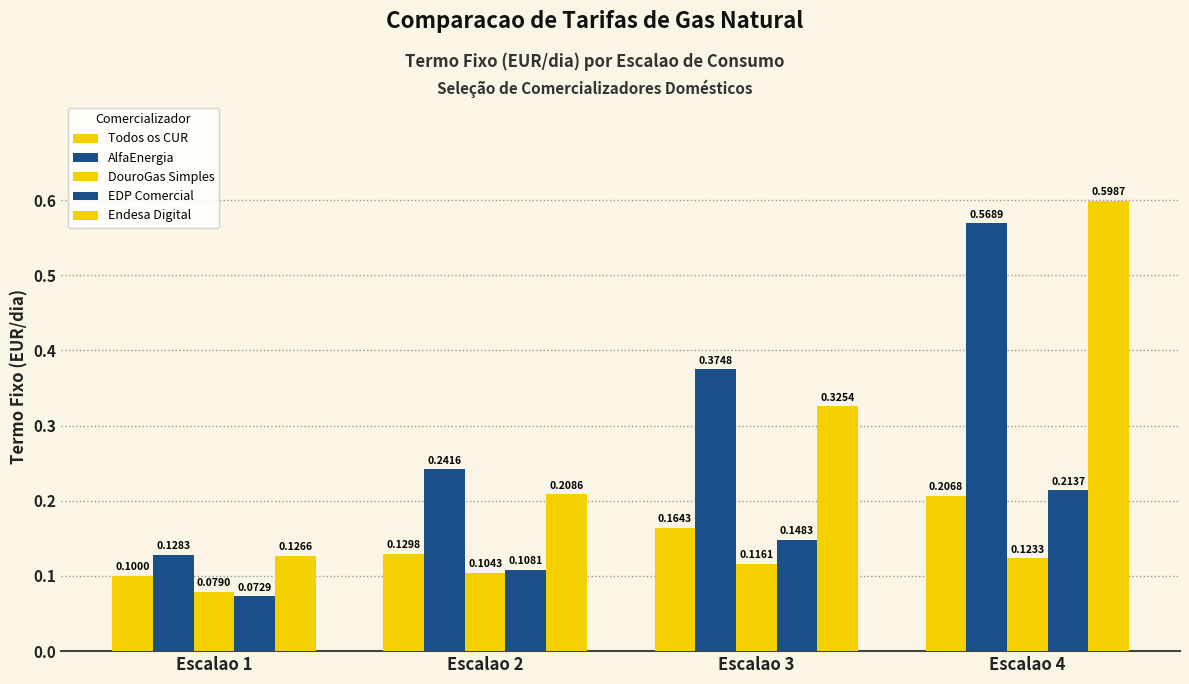

Rank the series at Escalao 4 from highest to lowest value.

Endesa Digital, AlfaEnergia, EDP Comercial, Todos os CUR, DouroGas Simples